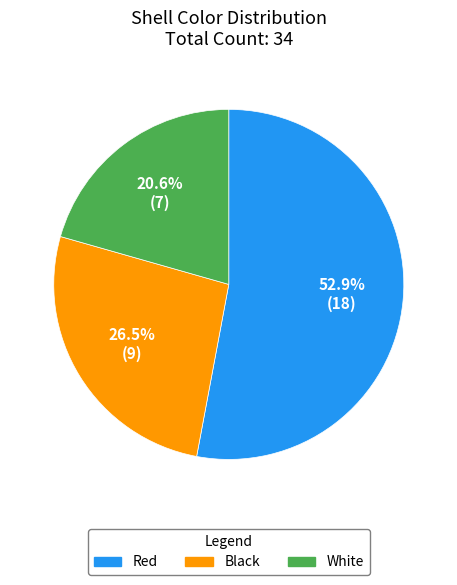

Approximately how many times larger is the value at Black compared to White?

1.3